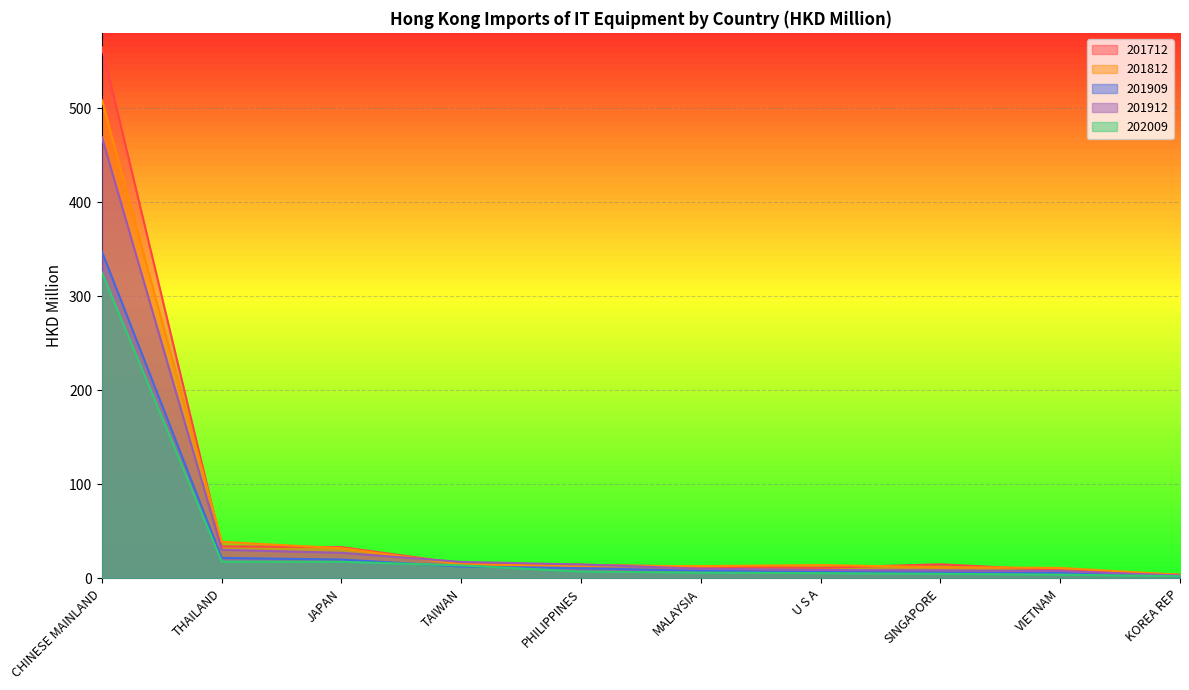

At how many categories does at least one series exceed 345?

1